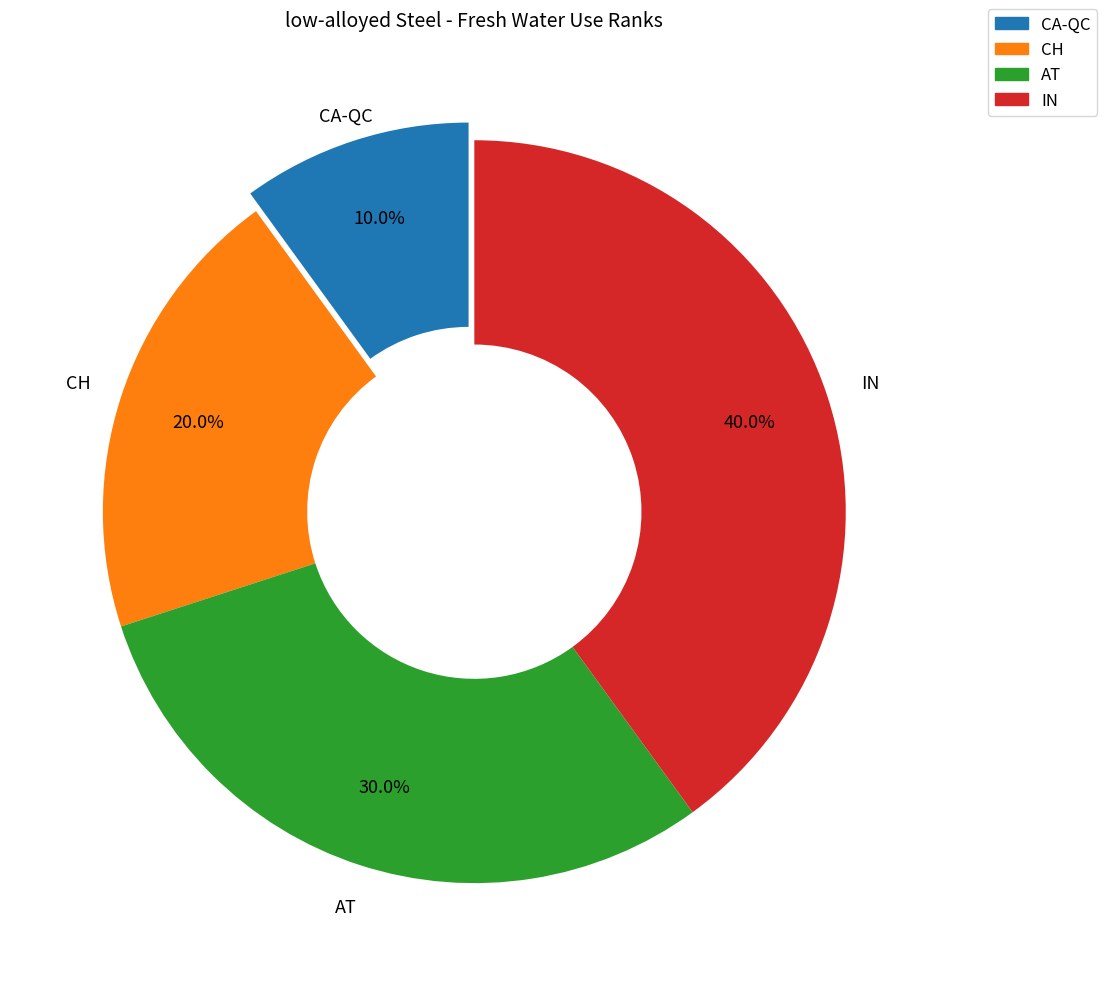

The CA-QC slice represents 10% of the pie. True or false?

True